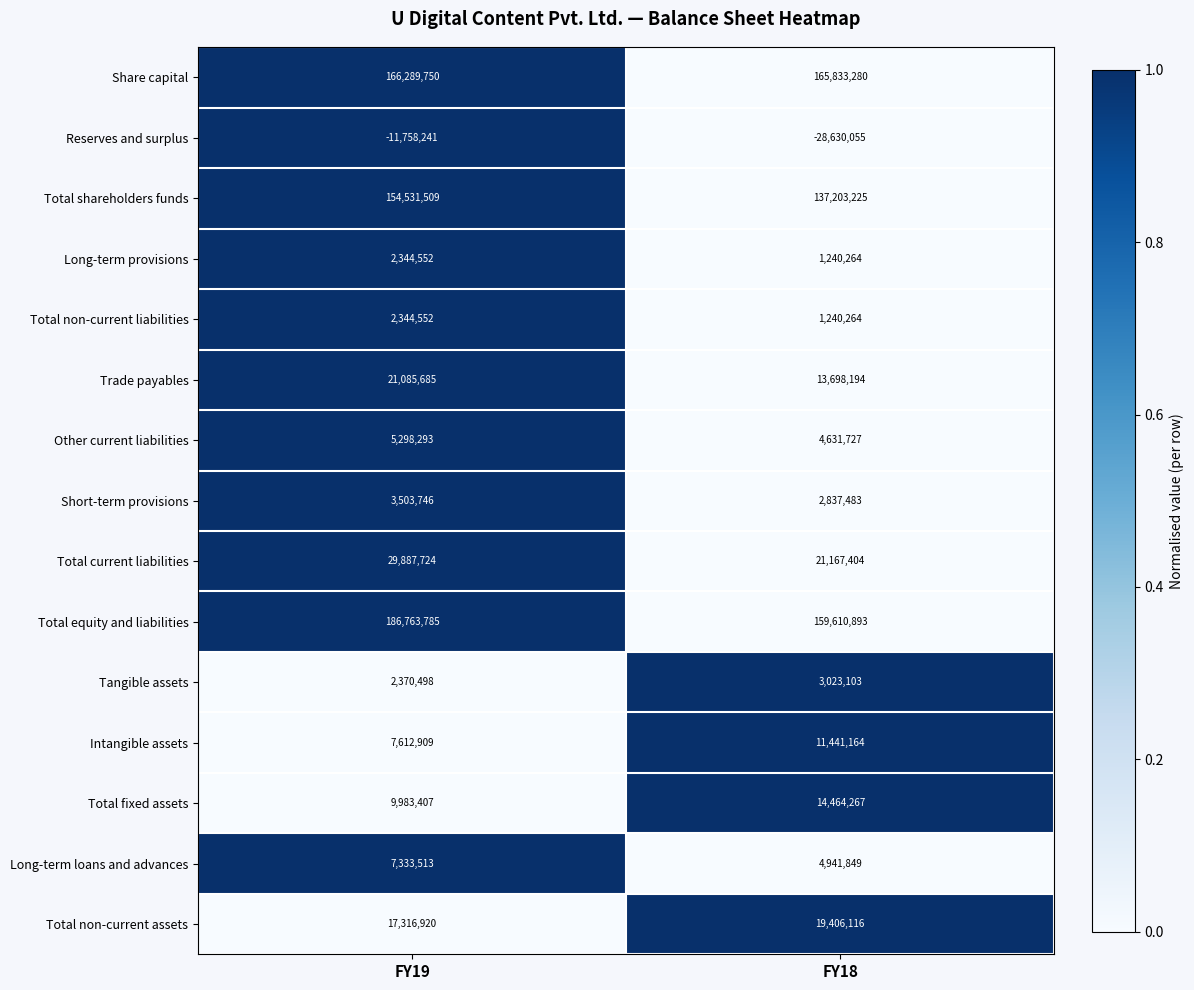

At which label does Reserves and surplus reach its minimum?

FY18